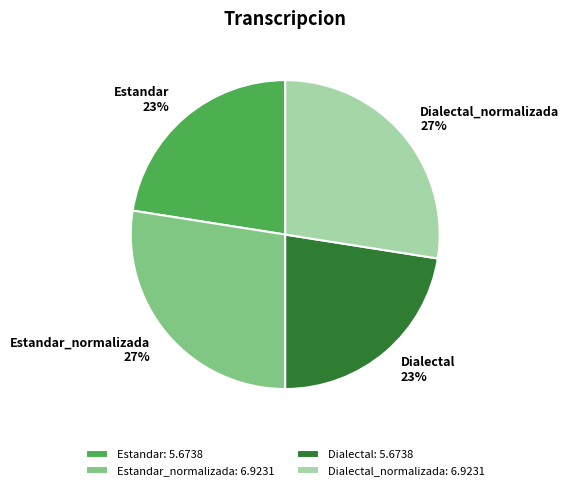

Approximately how many times larger is the value at Dialectal_normalizada compared to Estandar?

1.2